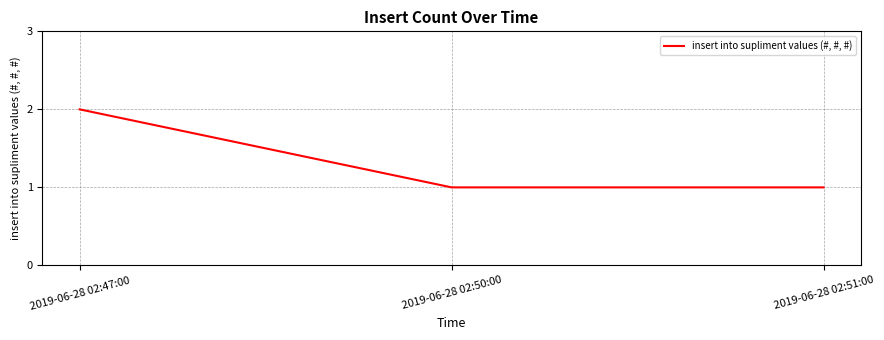

Is it true that the value at 2019-06-28 02:50:00 is 2?

False